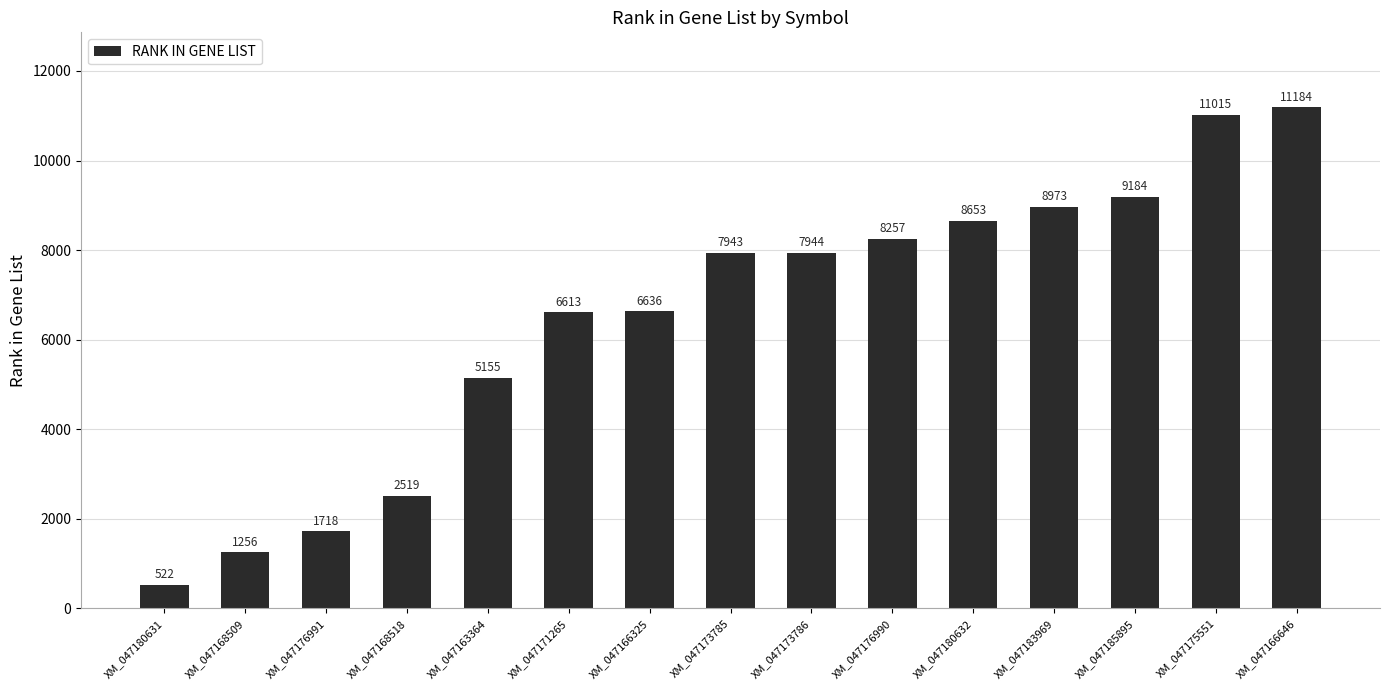

Reading right to left, what are all the values shown in this chart?

11184	11015	9184	8973	8653	8257	7944	7943	6636	6613	5155	2519	1718	1256	522